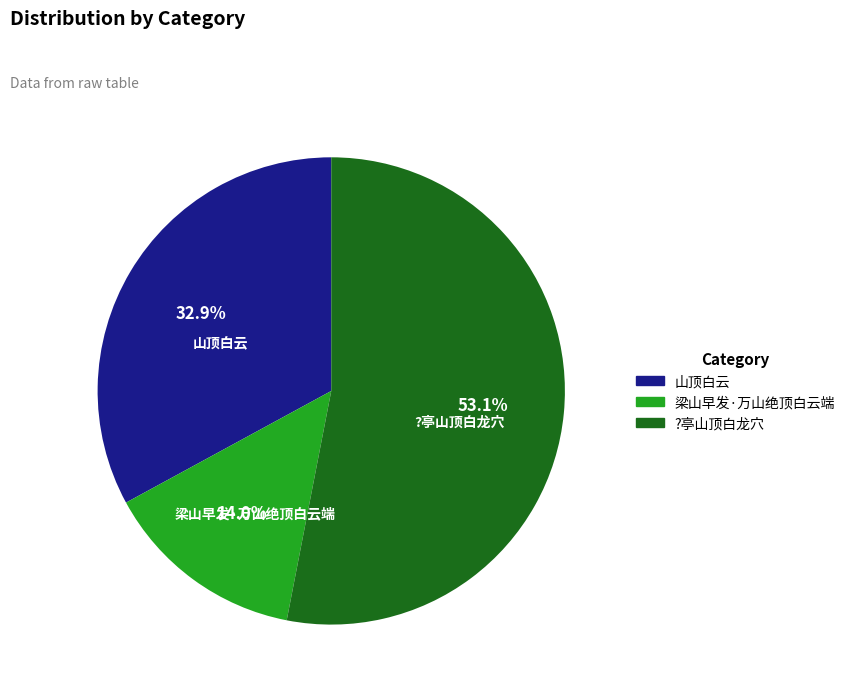

To the nearest percent, what portion does 梁山早发·万山绝顶白云端 represent?

14%